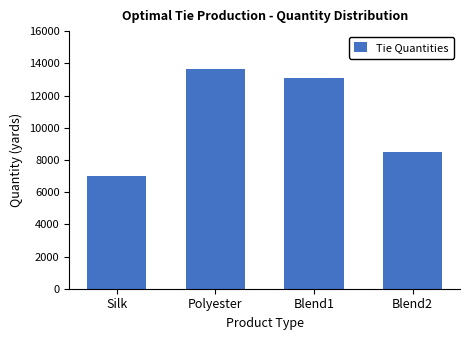

Reading right to left, transcribe all the data shown in this chart.

8500	13100	13625	7000